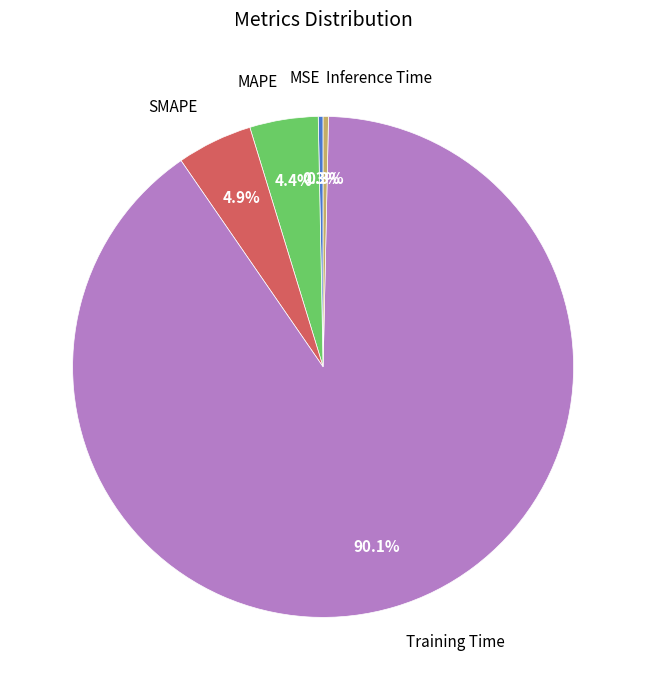

Count the number of slices in the pie.

5